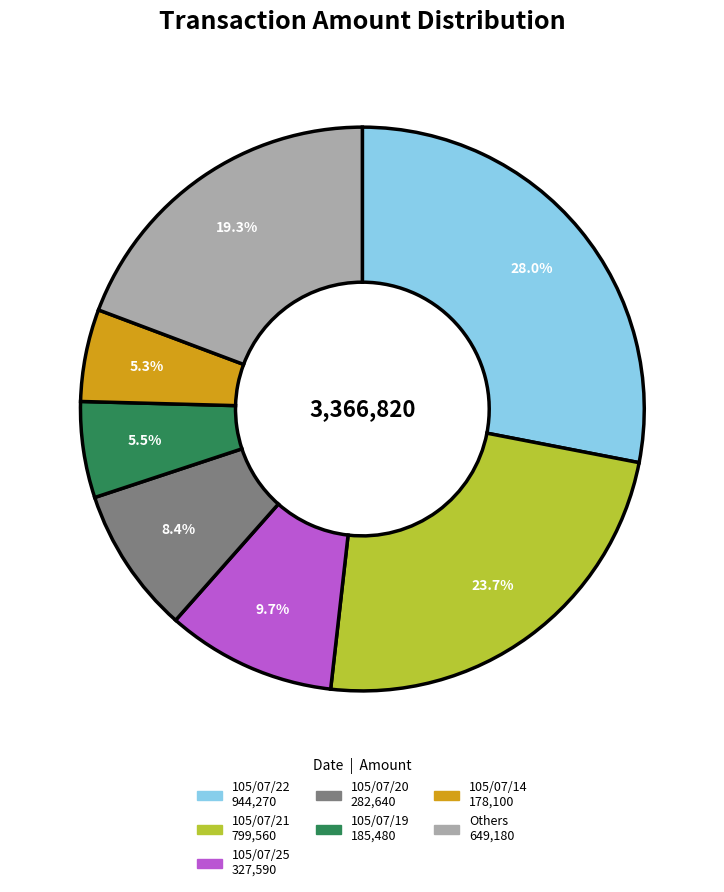

How many slices are in this pie chart?

7